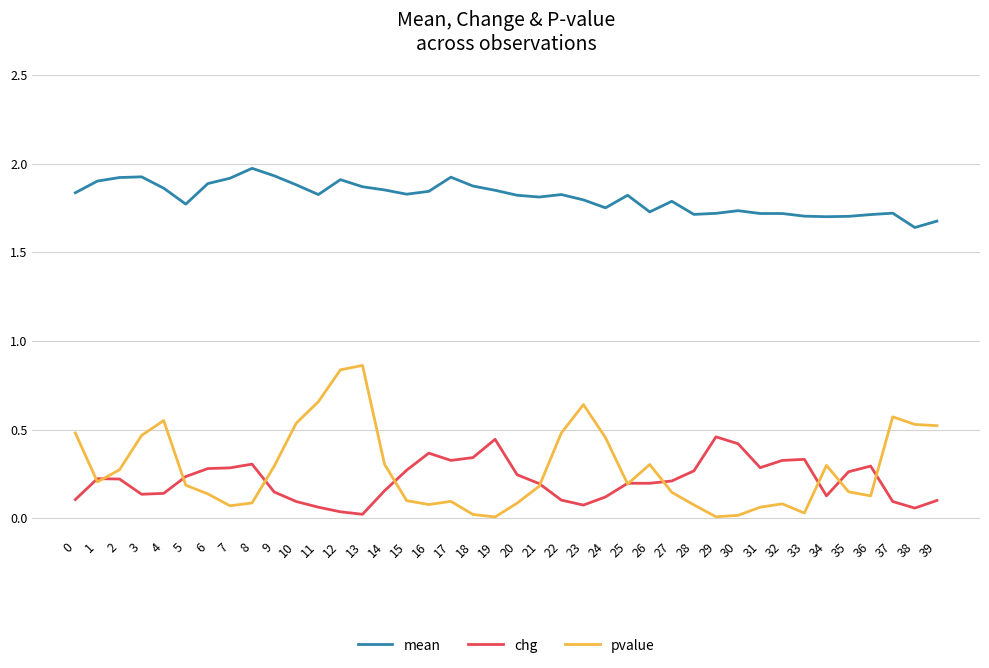

Which series has the widest spread of values?

pvalue